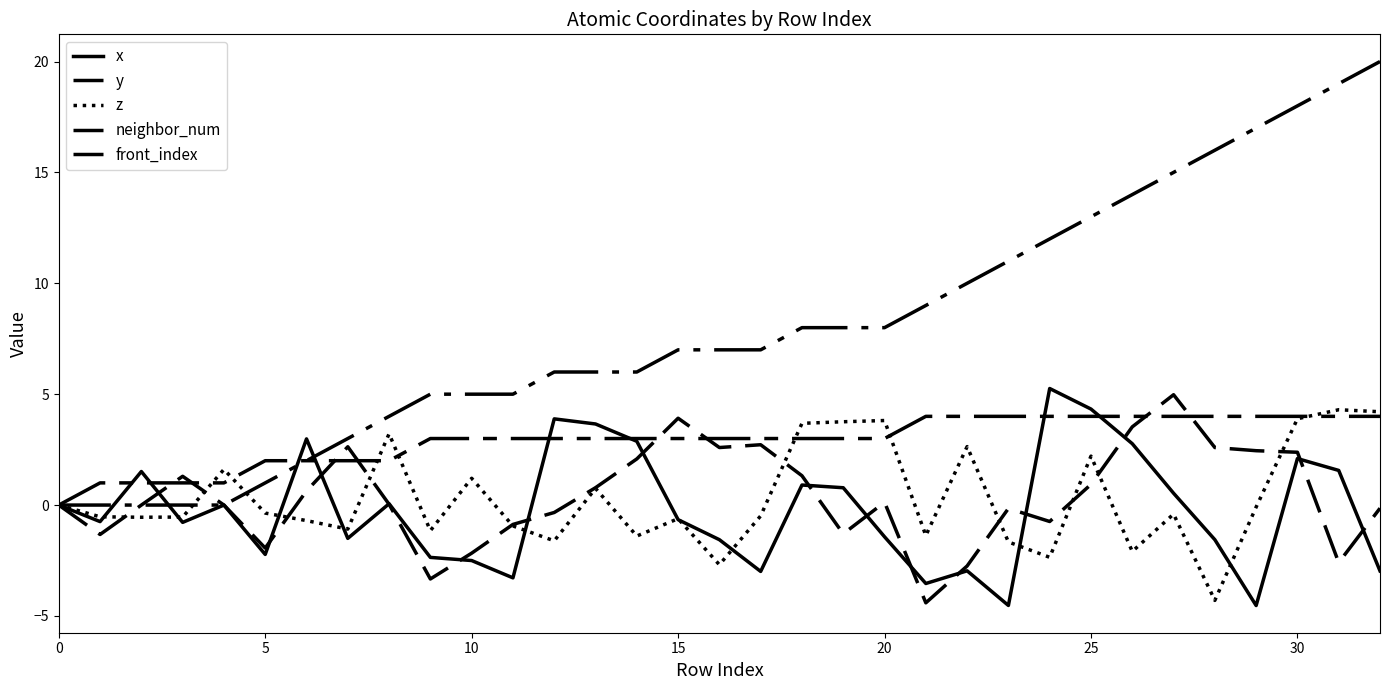

What is the maximum value shown in the chart?

20.0